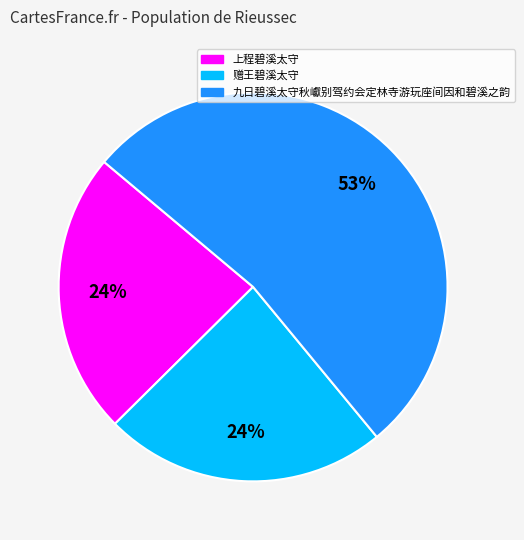

Do 赠王碧溪太守 and 九日碧溪太守秋巘别驾约会定林寺游玩座间因和碧溪之韵 together represent more than half of the pie?

Yes